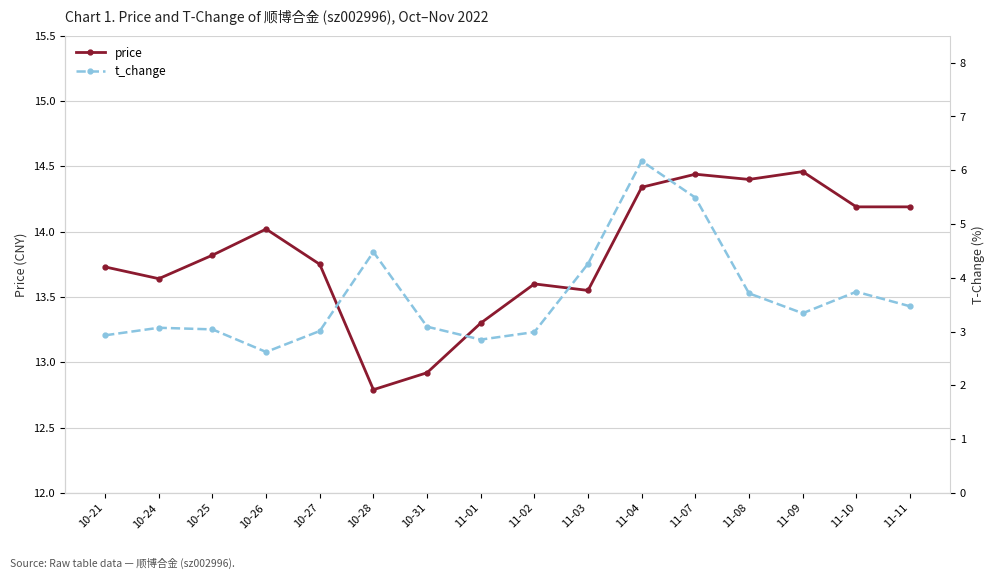

How many distinct data groups are displayed?

2